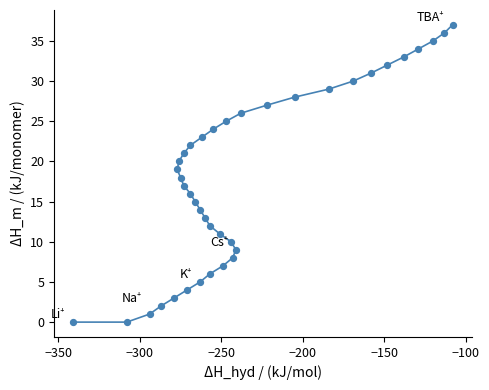

What is the range of X values (max minus min)?

233